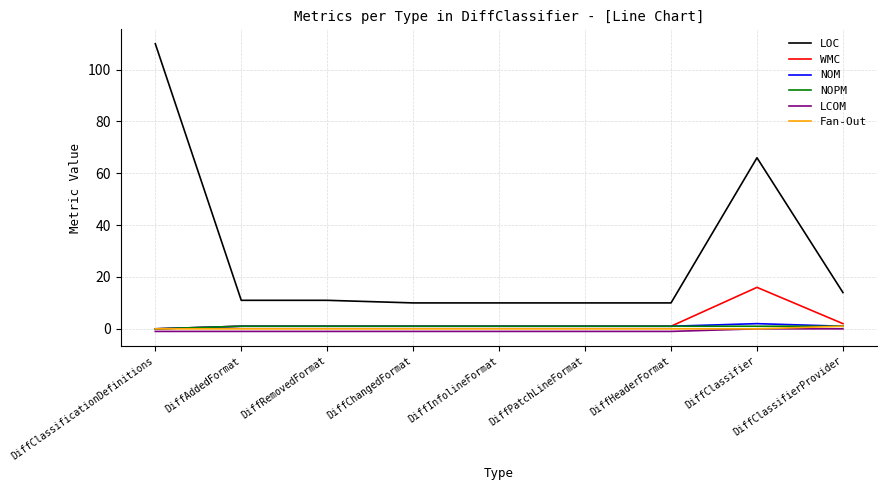

Which series has the largest total across all categories?

LOC